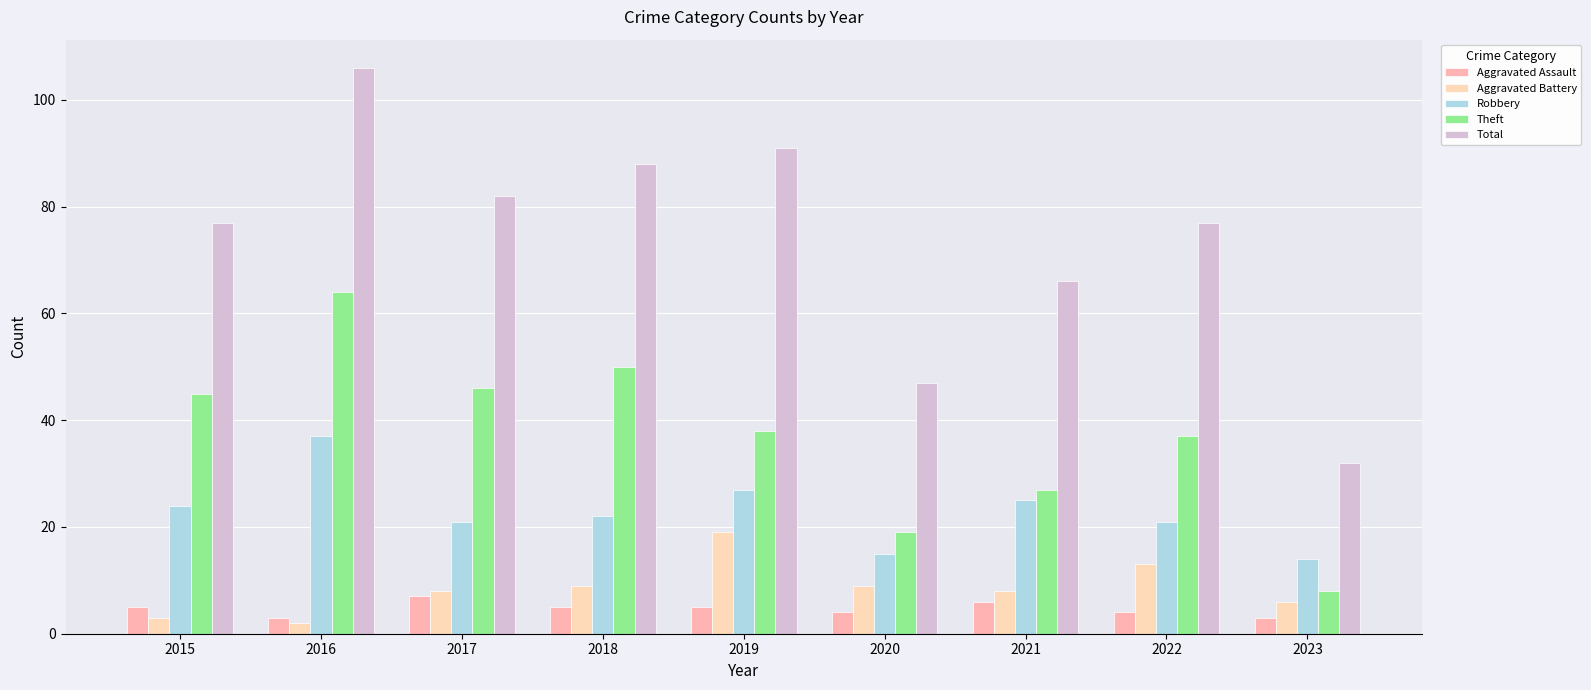

What is the difference between the maximum and second lowest values in the Aggravated Assault series?

4